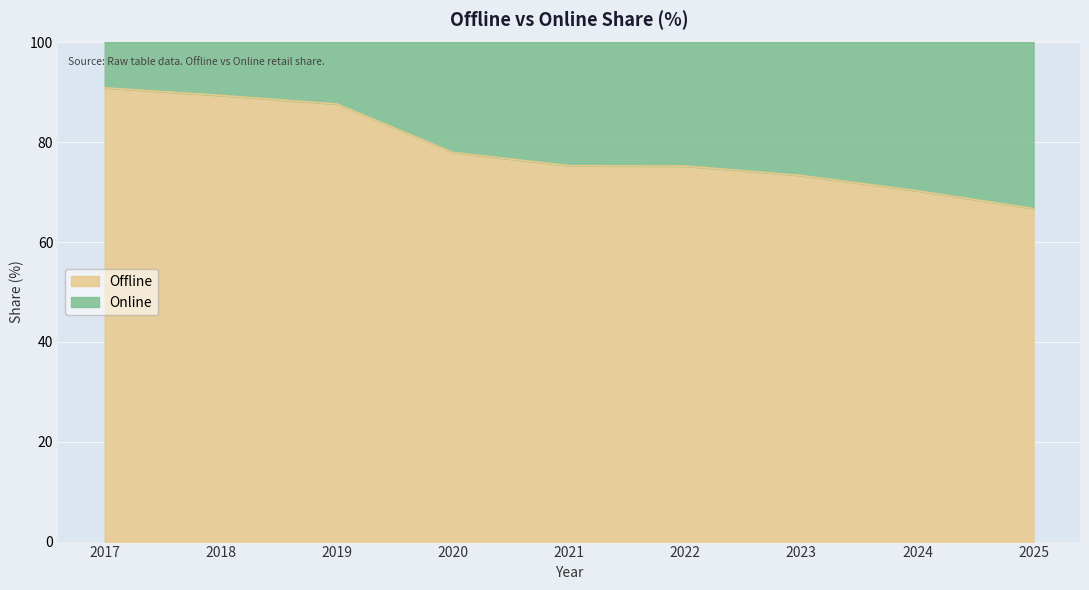

Where does the data first go above 75?

2017